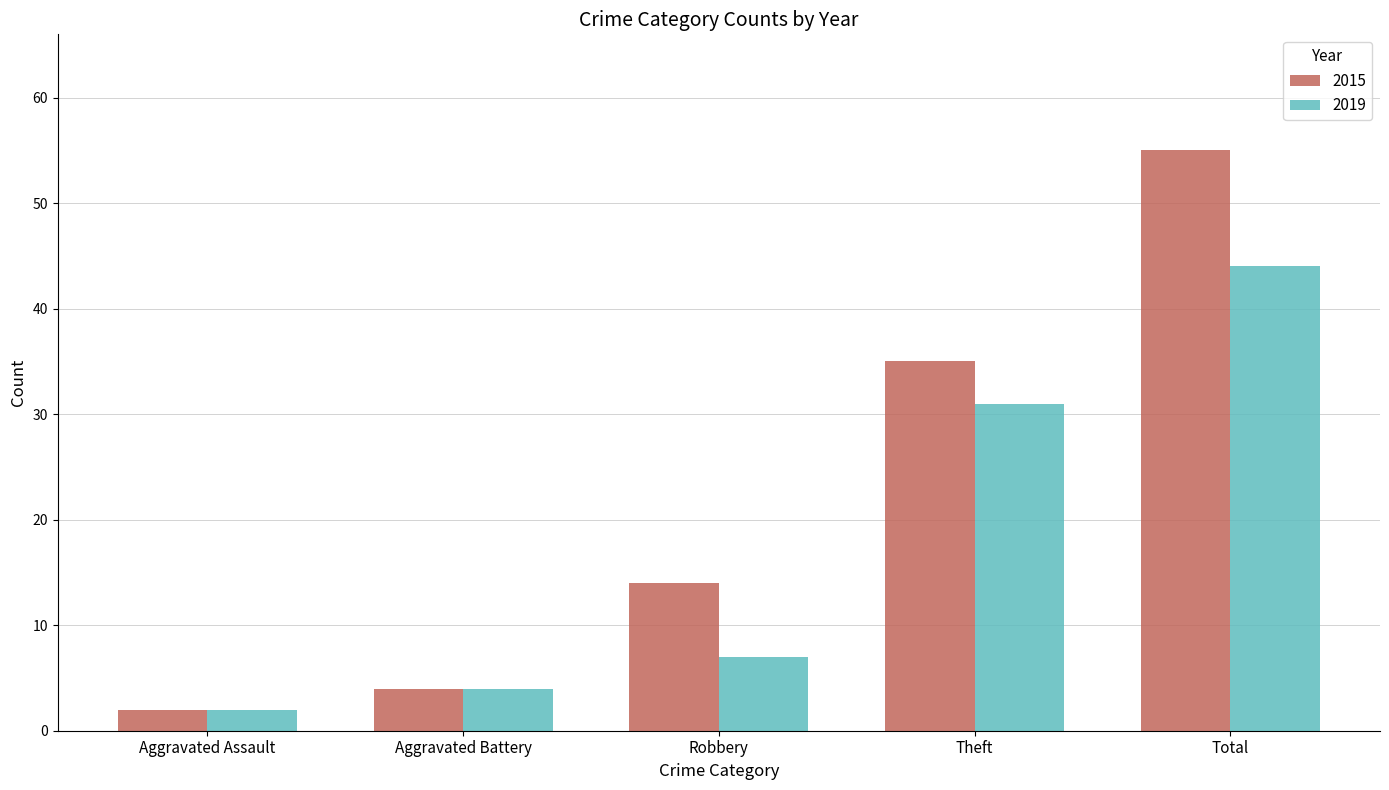

What are all the series names shown in the legend?

2015, 2019